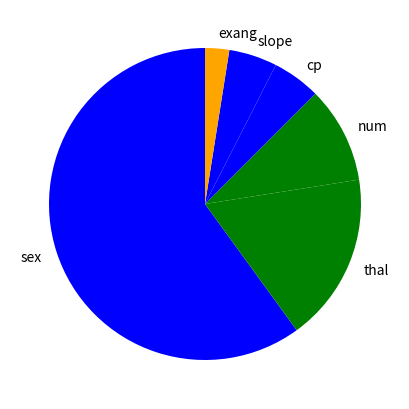

How many segments does this pie chart have?

6